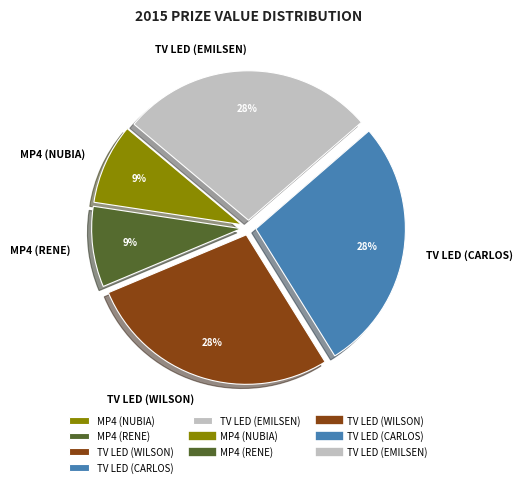

Is there a majority slice in this chart?

No